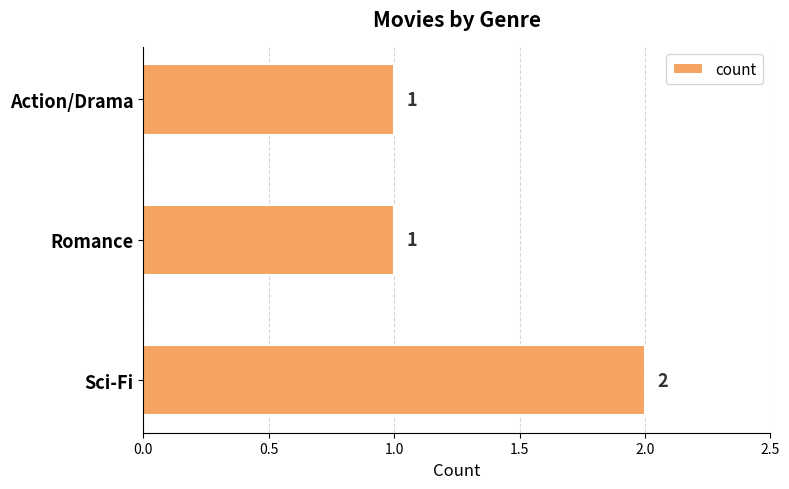

Reading bottom to top, extract all data points from this chart.

Sci-Fi=2	Romance=1	Action/Drama=1